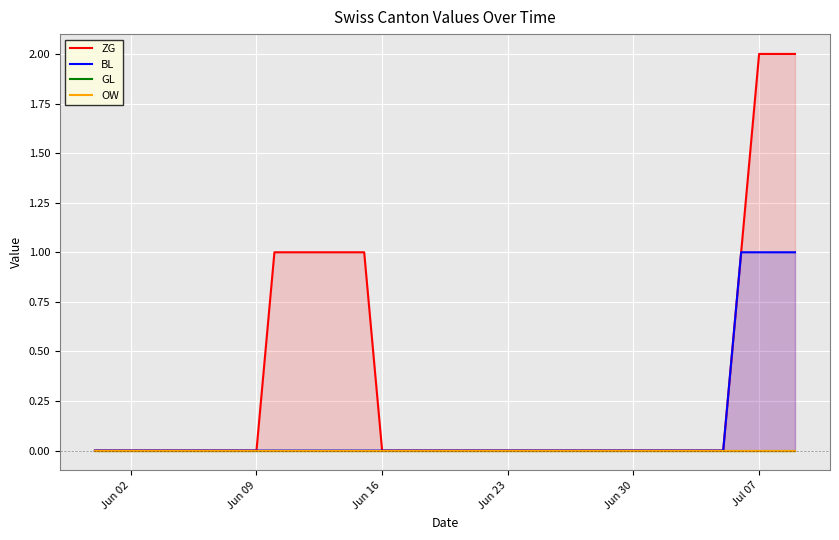

Reading left to right, what are all the values shown in this chart?

ZG: 0	0	0	0	0	0	0	0	0	0	1	1	1	1	1	1	0	0	0	0	0	0	0	0	0	0	0	0	0	0	0	0	0	0	0	0	1	2	2	2
BL: 0	0	0	0	0	0	0	0	0	0	0	0	0	0	0	0	0	0	0	0	0	0	0	0	0	0	0	0	0	0	0	0	0	0	0	0	1	1	1	1
GL: 0	0	0	0	0	0	0	0	0	0	0	0	0	0	0	0	0	0	0	0	0	0	0	0	0	0	0	0	0	0	0	0	0	0	0	0	0	0	0	0
OW: 0	0	0	0	0	0	0	0	0	0	0	0	0	0	0	0	0	0	0	0	0	0	0	0	0	0	0	0	0	0	0	0	0	0	0	0	0	0	0	0